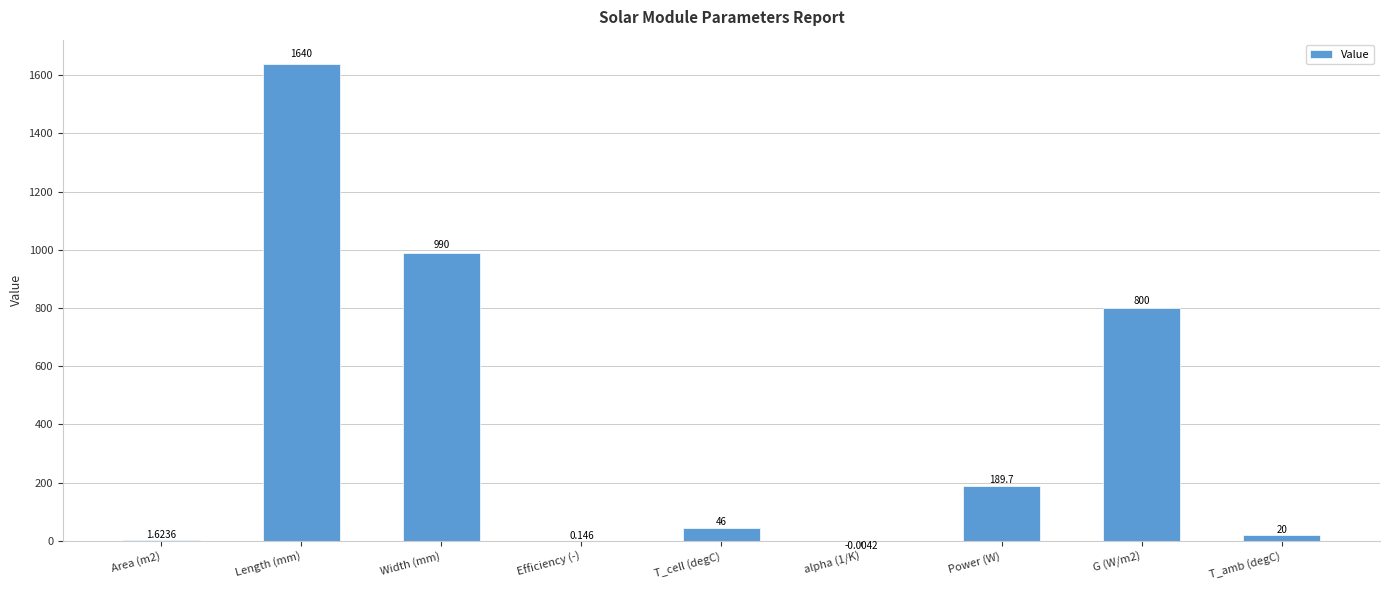

How many data points does each series have?

9